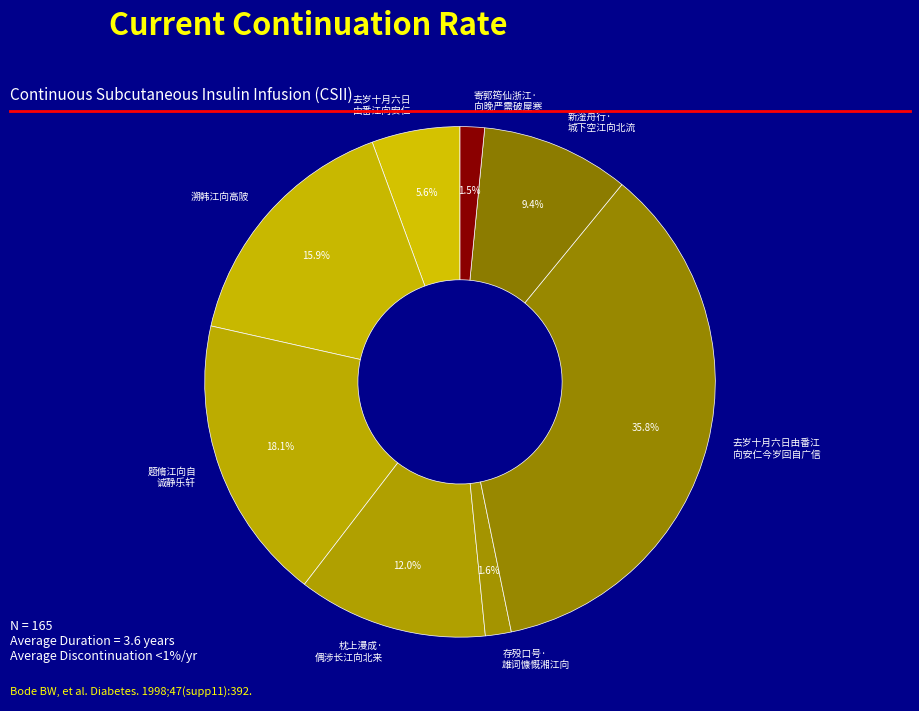

To the nearest percent, what is the average slice percentage?

12%